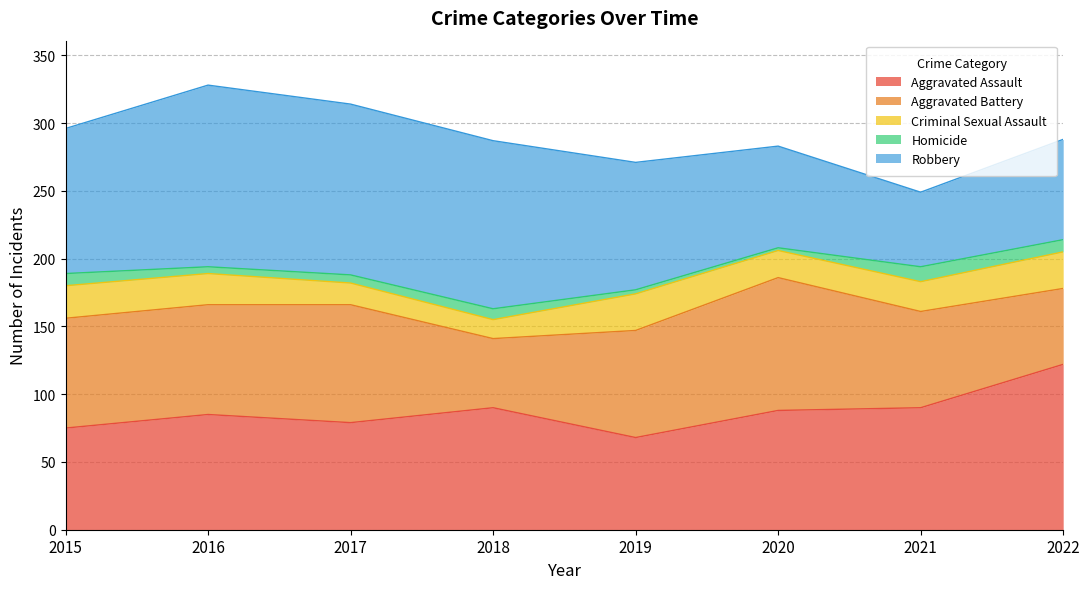

Which series changed the most between 2015 and 2019?

Robbery